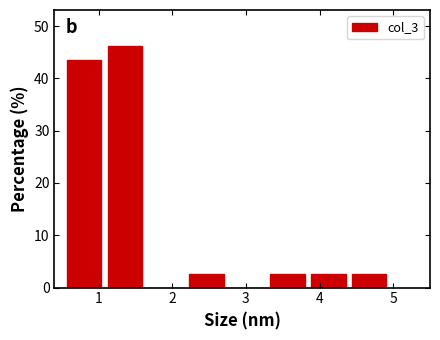

Reading left to right, transcribe this chart: for each bar, give the range it covers on the x-axis and its height. Neither the bar edges nor the heights are printed on the chart, so give them approximately, as read against the axes.

0.5 to 1.1: 44
1.1 to 1.6: 46
1.6 to 2.2: 0
2.2 to 2.7: 3
2.7 to 3.3: 0
3.3 to 3.8: 3
3.8 to 4.4: 3
4.4 to 5.0: 3